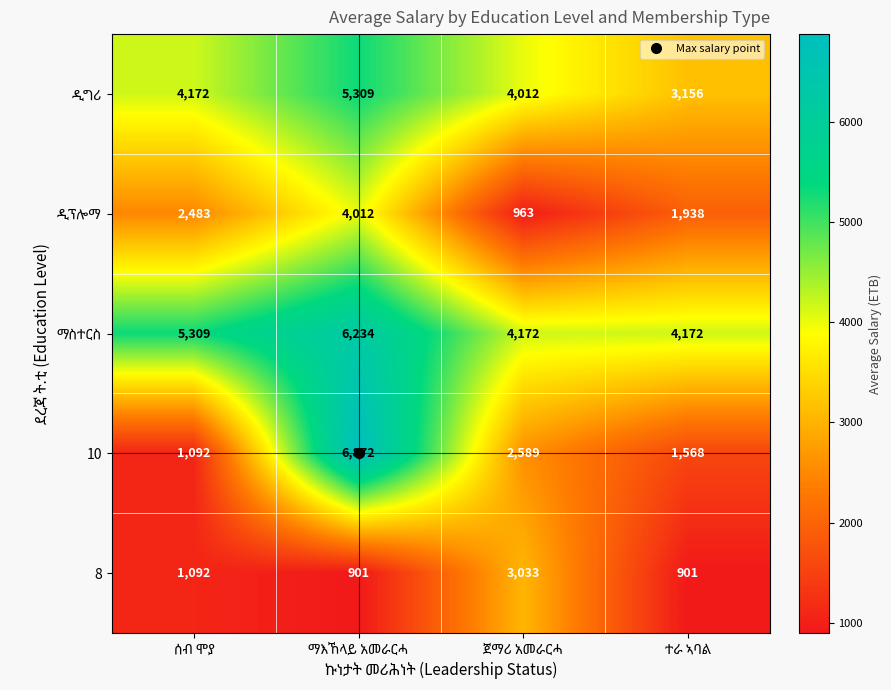

What is the average value of the 8 series?

1482